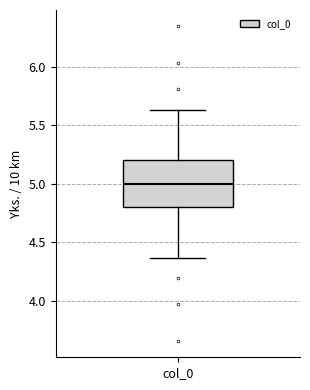

Where is the upper edge of the box for col_0 on the y-axis? The values are not printed on the chart, so give them approximately, as read against the axis.

5.20